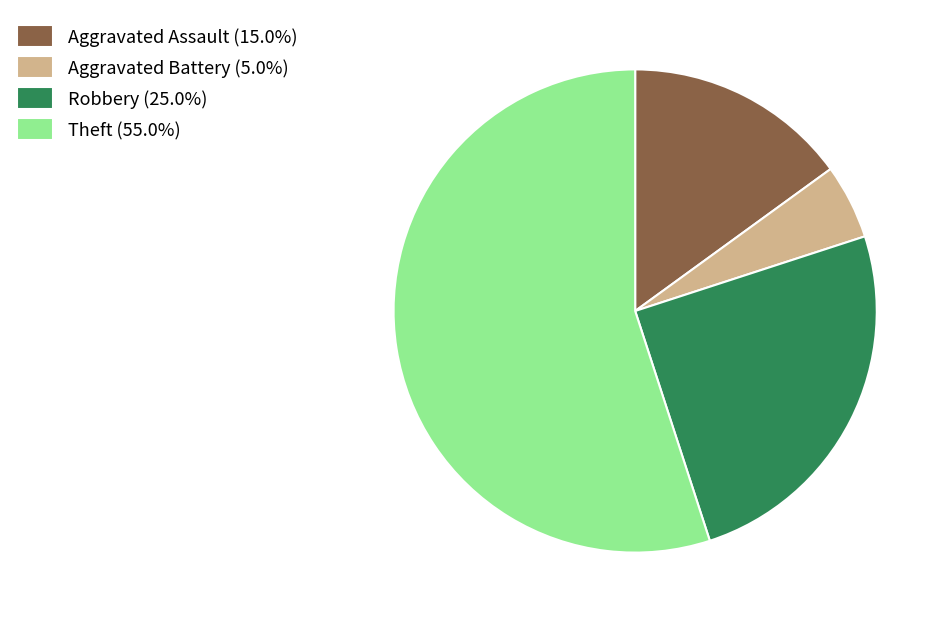

What is the smallest slice in the pie chart?

Aggravated Battery